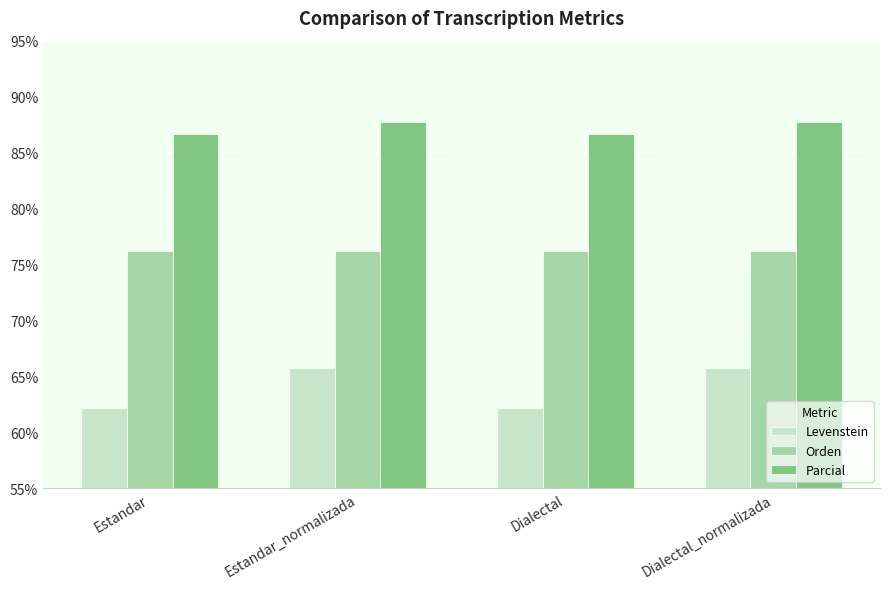

How many bars are there in each group?

3